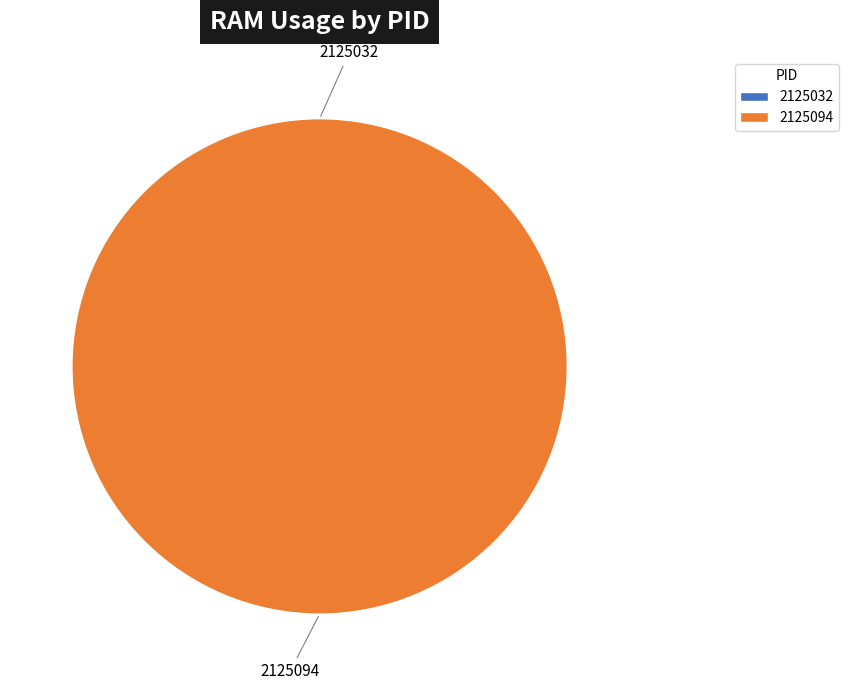

Which has a higher value, 2125032 or 2125094?

2125094